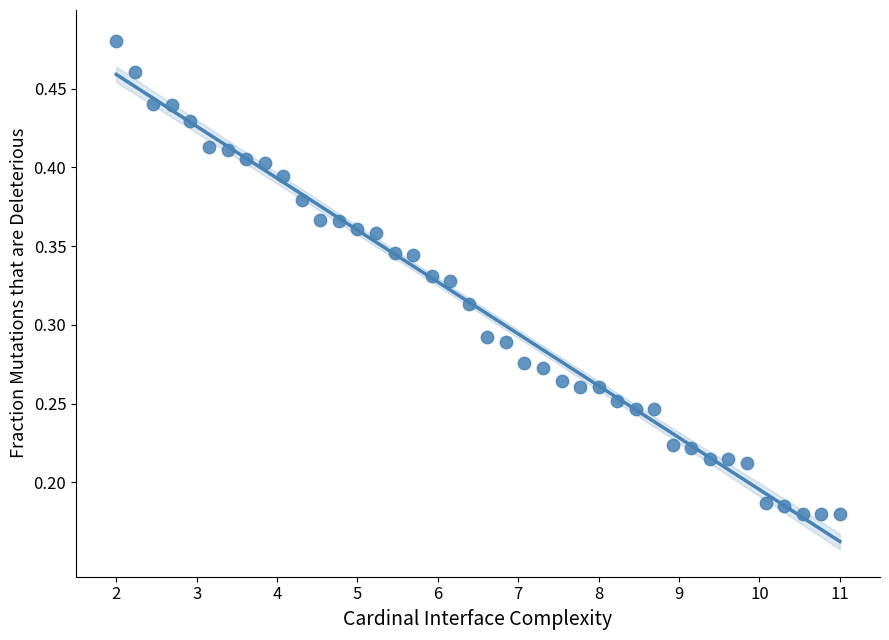

How many data points are displayed?

40